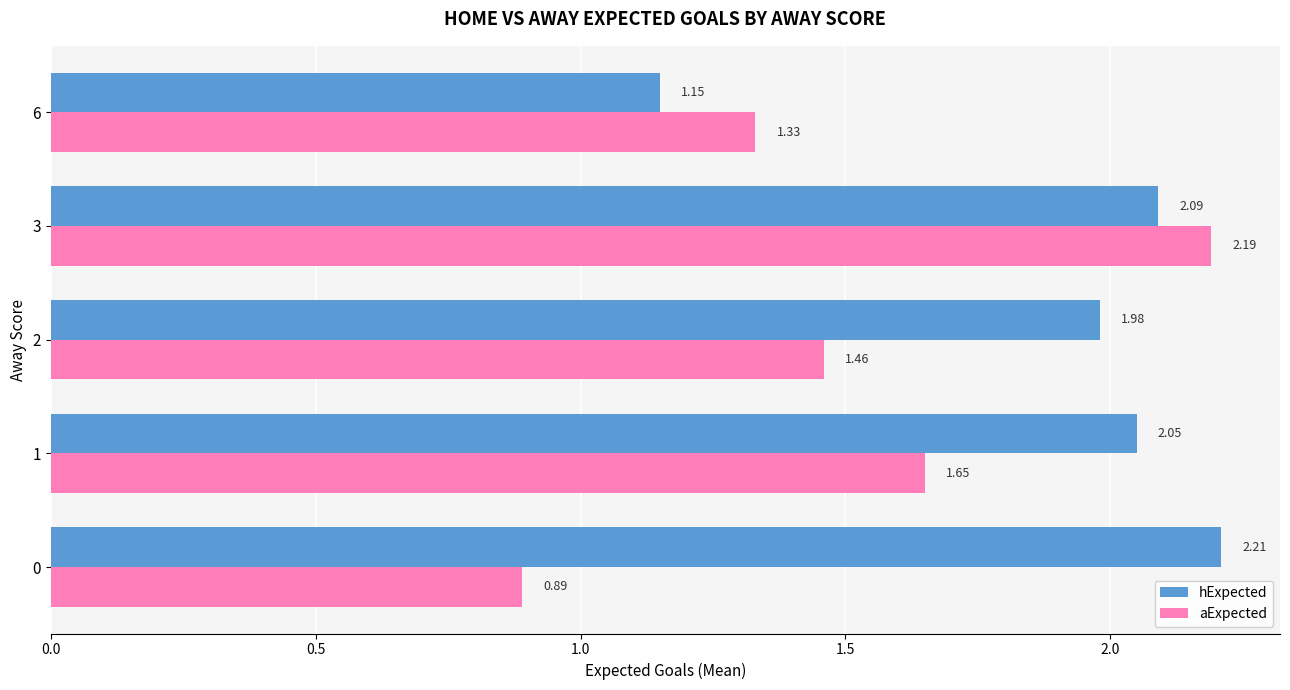

What is the total value across all series at 6?

2.5